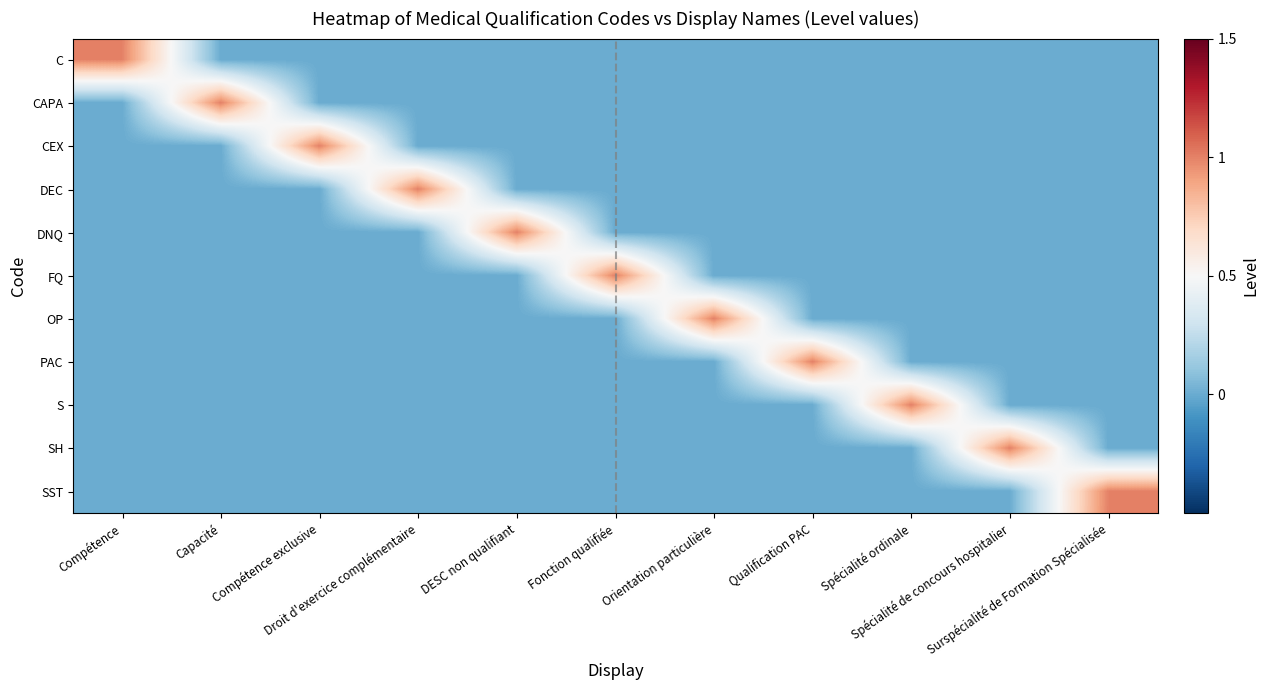

Between Compétence exclusive and Surspécialité de Formation Spécialisée, which series saw the biggest shift?

CEX